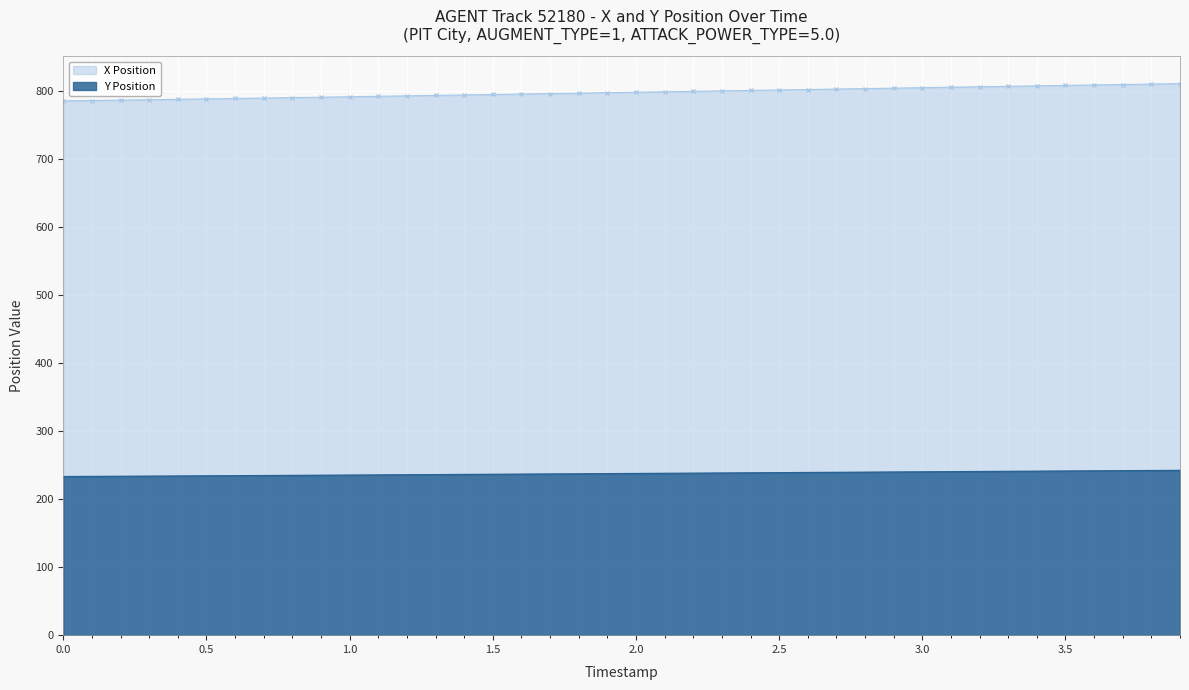

Which series has the largest total across all categories?

X Position